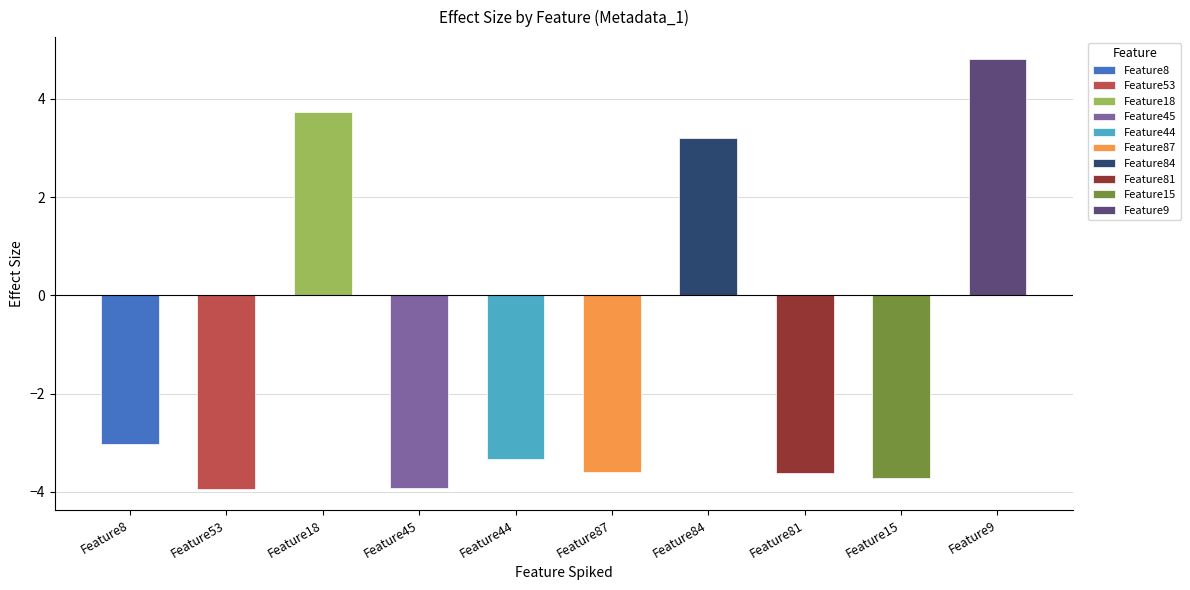

Reading right to left, transcribe all the data shown in this chart.

Feature9=4.8	Feature15=-3.7	Feature81=-3.6	Feature84=3.2	Feature87=-3.6	Feature44=-3.3	Feature45=-3.9	Feature18=3.7	Feature53=-3.9	Feature8=-3.0